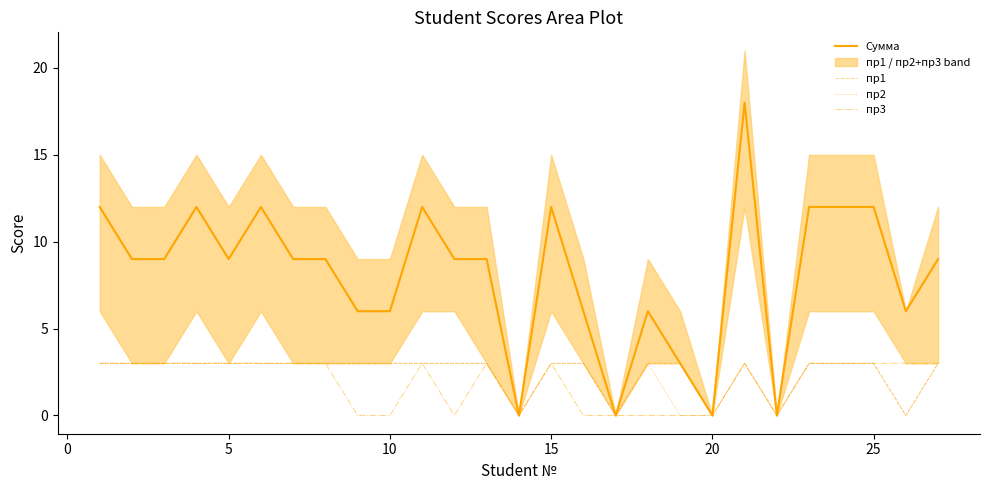

True or false: пр3 has a value of 1 at 25.

False